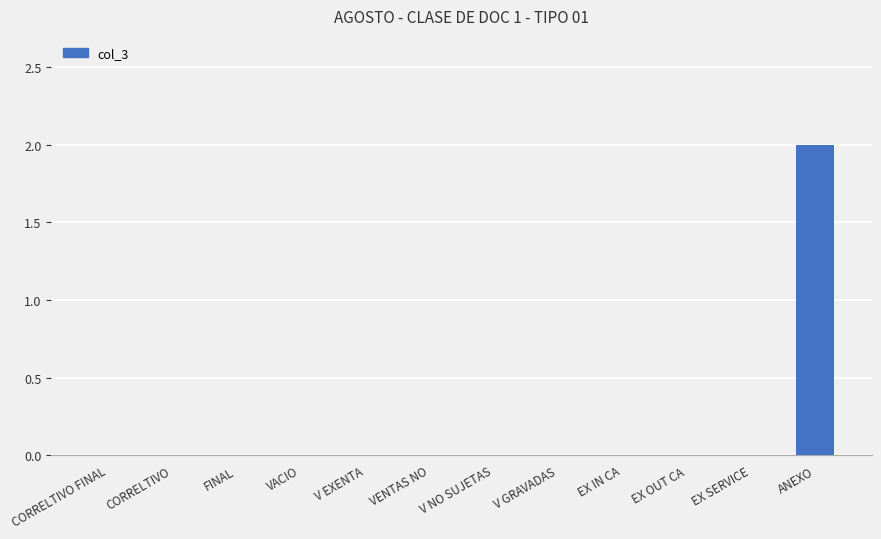

Is it true that the value at ANEXO is 2?

True